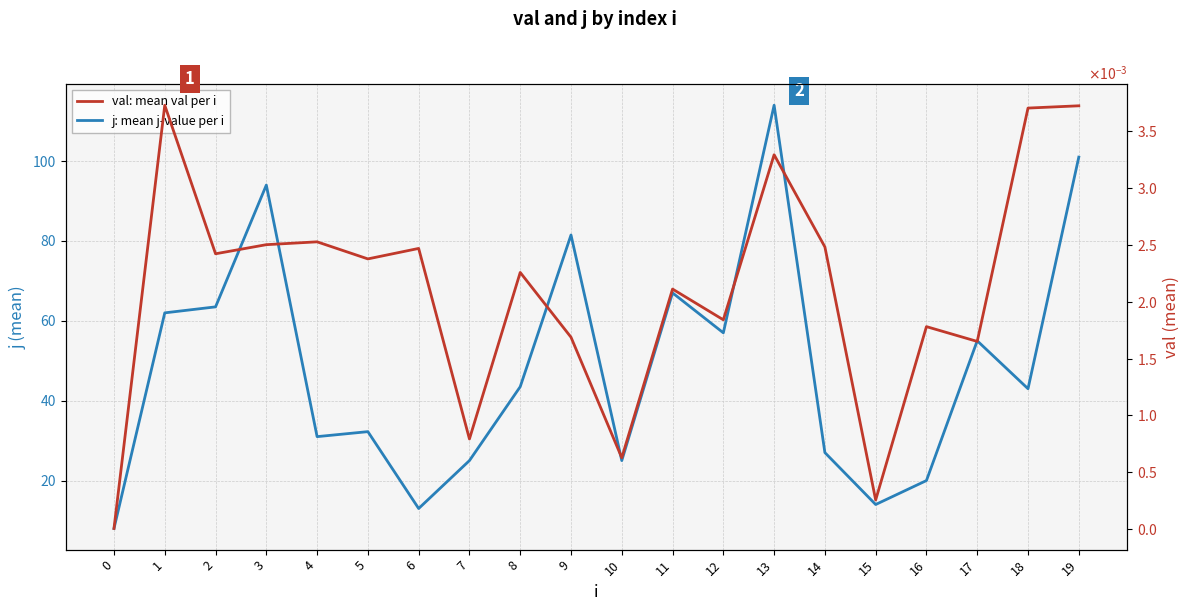

How many interior local peaks does the j: mean j-value per i series have?

6